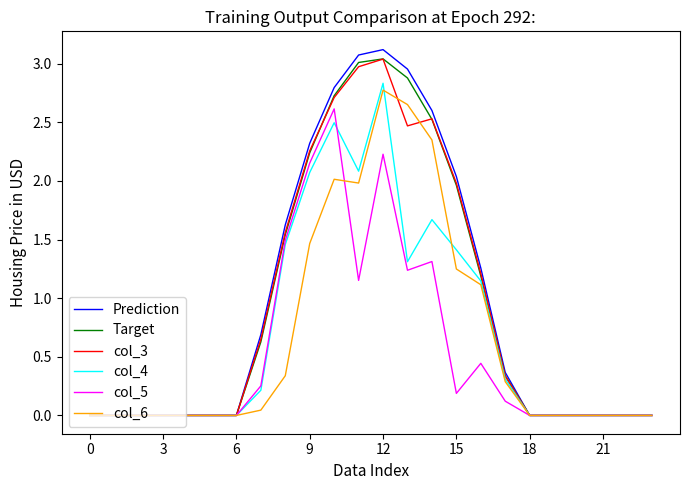

What is the maximum value shown in the chart?

3.1